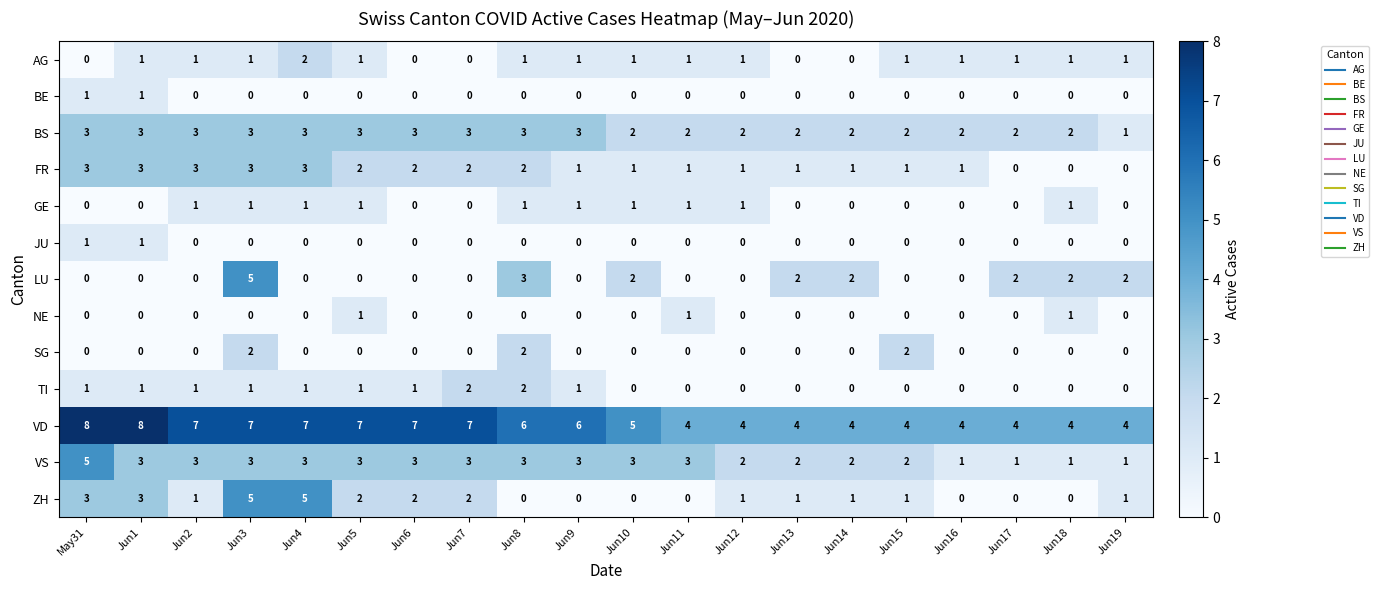

Read the VS value at Jun1.

3